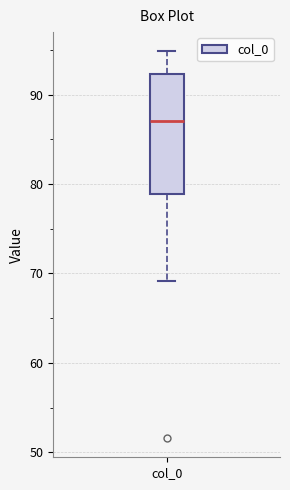

Read this box plot against the y-axis: the position of the median line, the range covered by the box, and the ends of both whiskers. The values are not printed on the chart, so give them approximately, as read against the axis.

median 87, box 79 to 92, whiskers 69 to 95